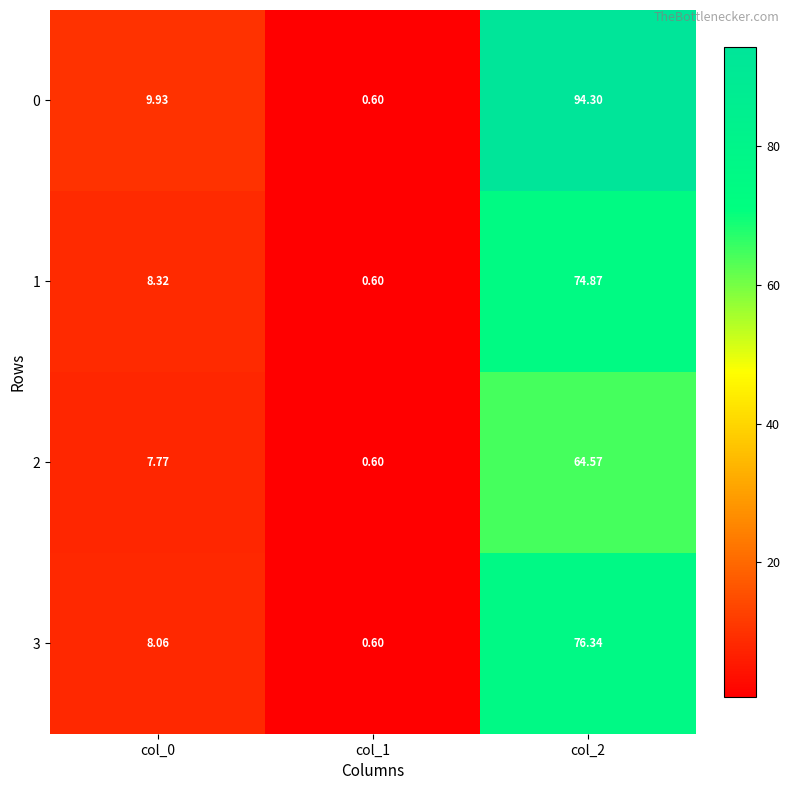

Is the value of 0 at col_1 greater than the value of 1 at col_0?

No